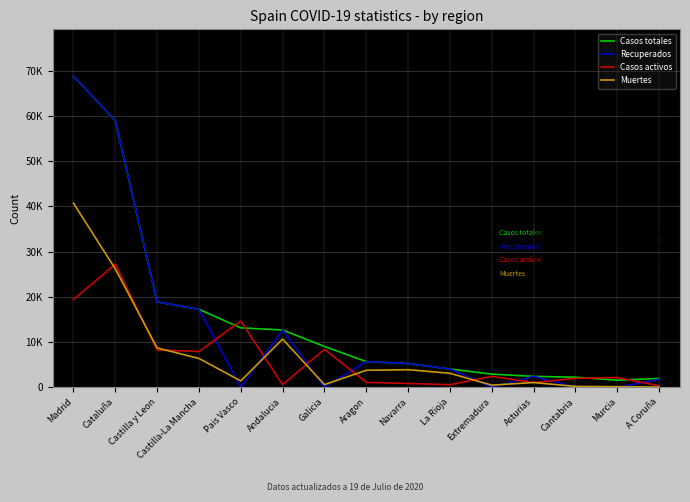

Is the value of Casos activos at Galicia greater than the value of Casos totales at Cataluña?

No